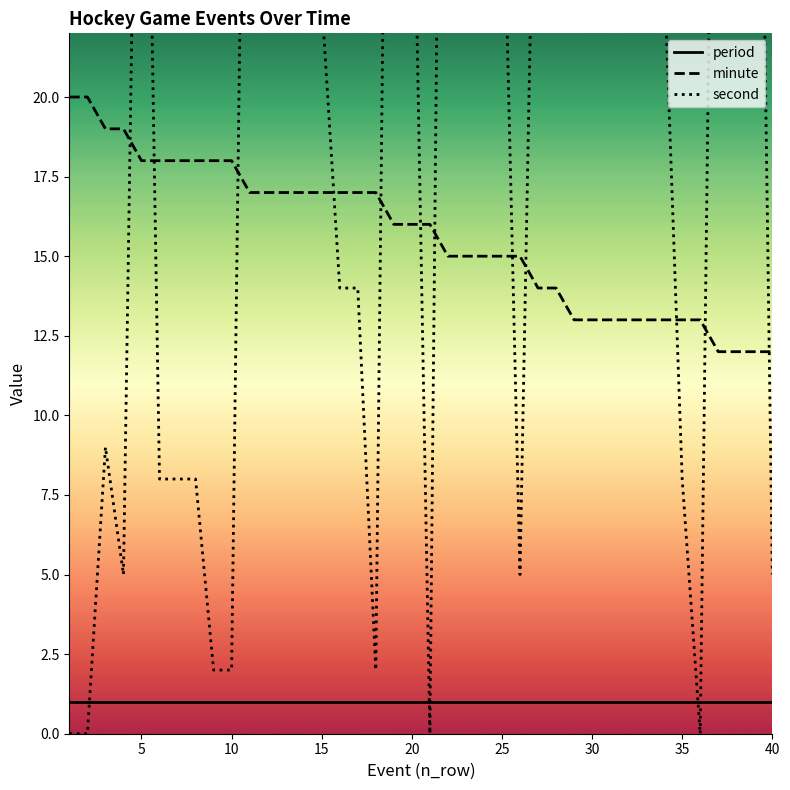

Where does the minute series first go above 16?

1